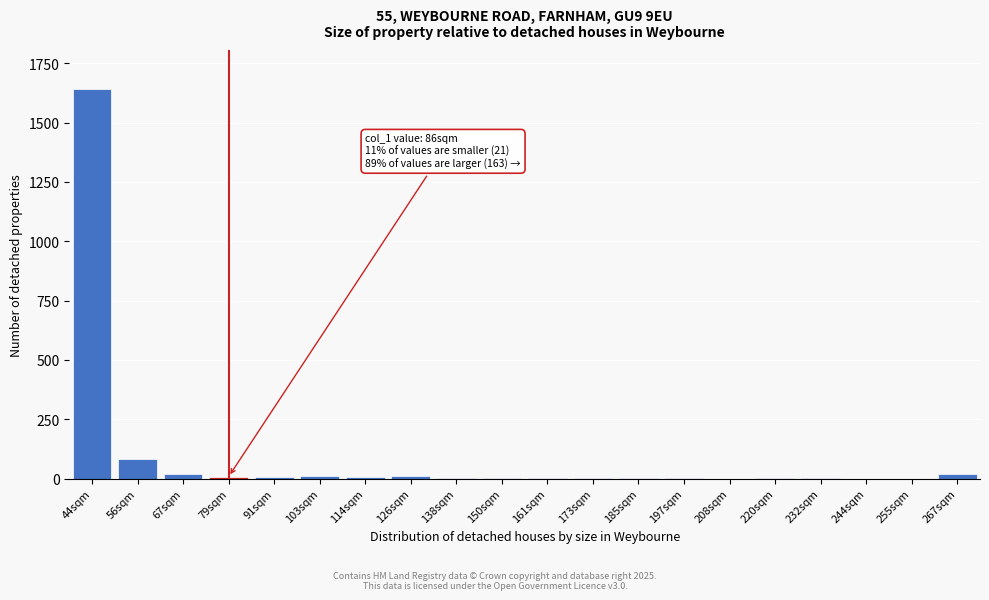

The value at 208sqm is 696. True or false?

False